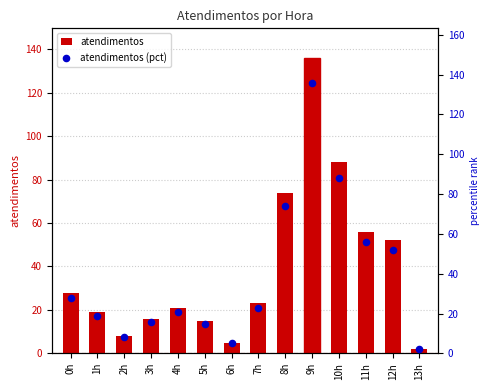

What are all the series names shown in the legend?

atendimentos, atendimentos (pct)